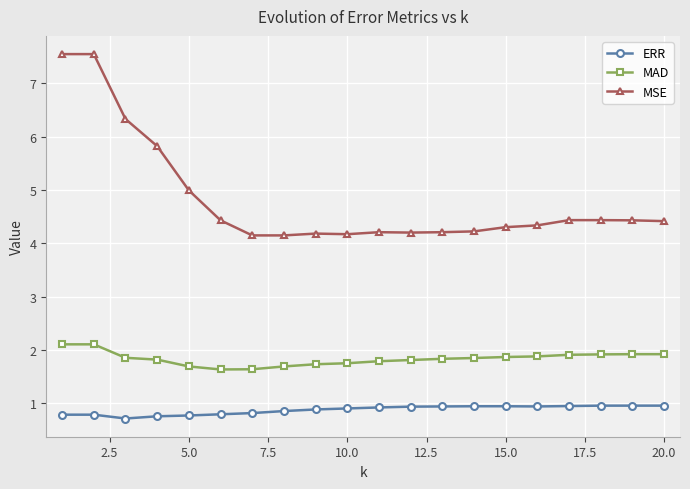

At how many categories does at least one series exceed 2?

20